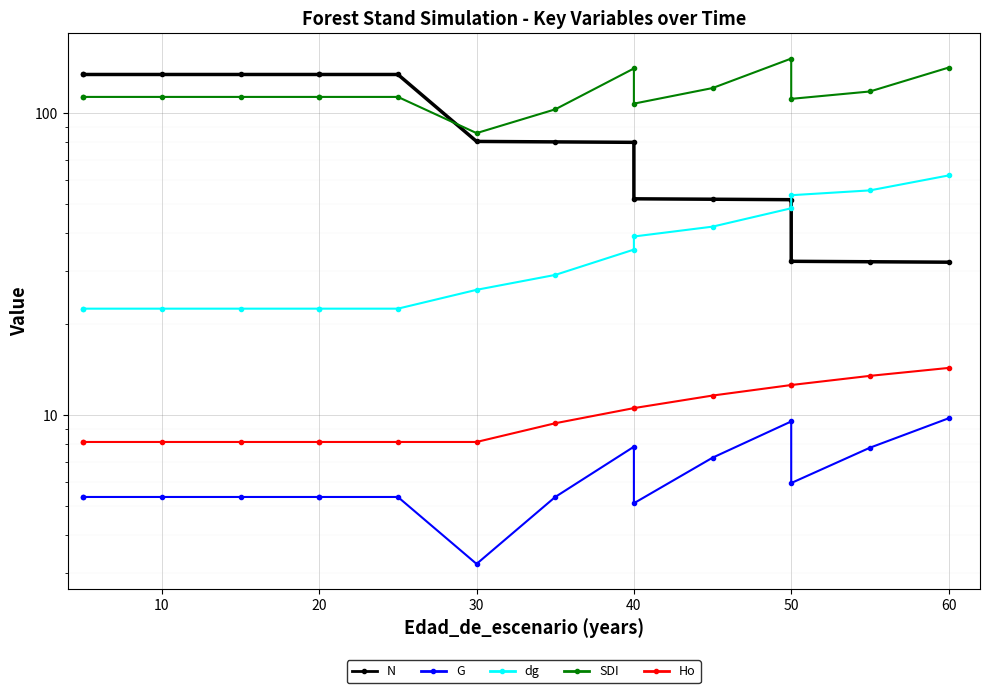

What are all the series names shown in the legend?

N, G, dg, SDI, Ho